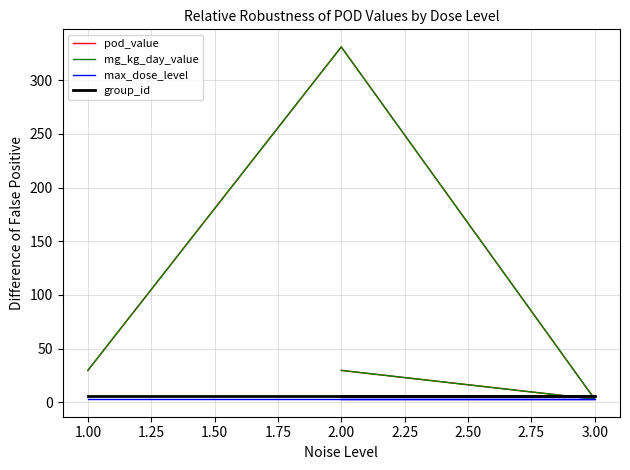

Reading left to right, transcribe all the data shown in this chart.

pod_value: 29.7	331.0	3.0	29.7
mg_kg_day_value: 29.7	331.0	3.0	29.7
max_dose_level: 3.0	3.0	3.0	3.0
group_id: 6.0	6.0	6.0	6.0